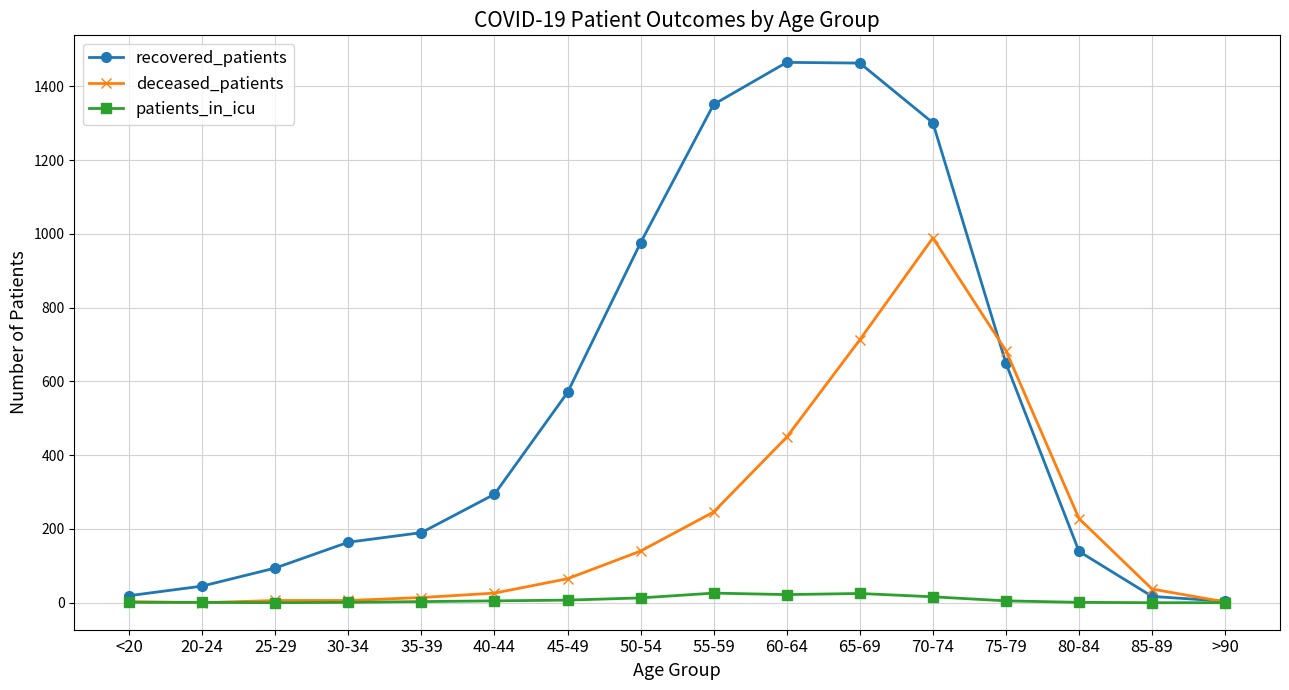

Rank the series by their average value, from highest to lowest.

recovered_patients, deceased_patients, patients_in_icu